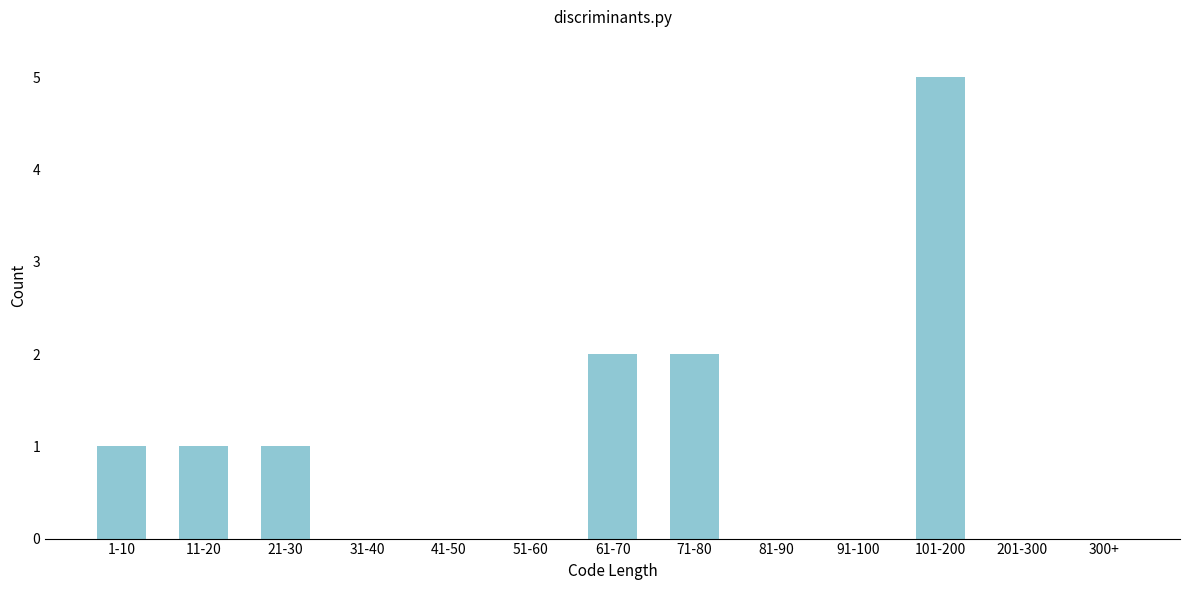

Reading left to right, list all the values displayed in this chart.

1-10=1	11-20=1	21-30=1	31-40=0	41-50=0	51-60=0	61-70=2	71-80=2	81-90=0	91-100=0	101-200=5	201-300=0	300+=0